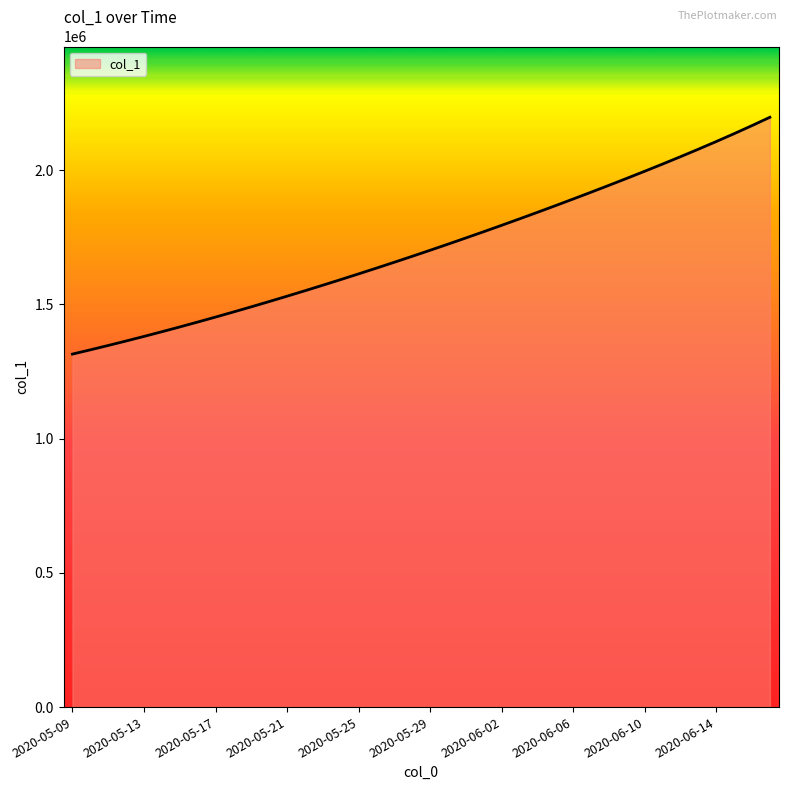

What is the sum of all values?

68494993.5